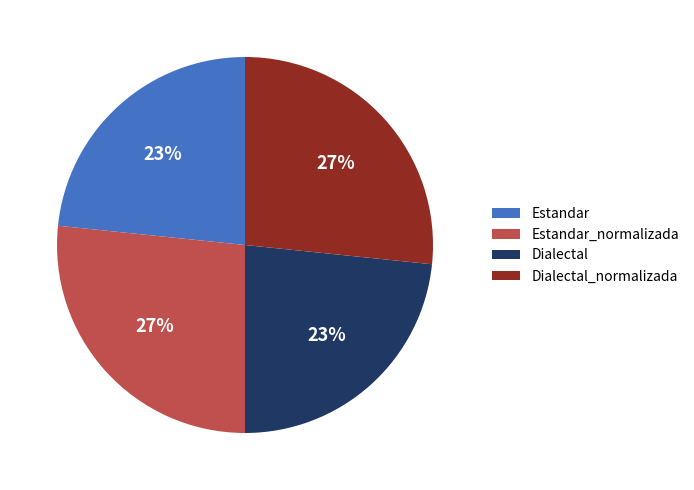

Approximately how many times larger is the value at Estandar compared to Dialectal?

1.0